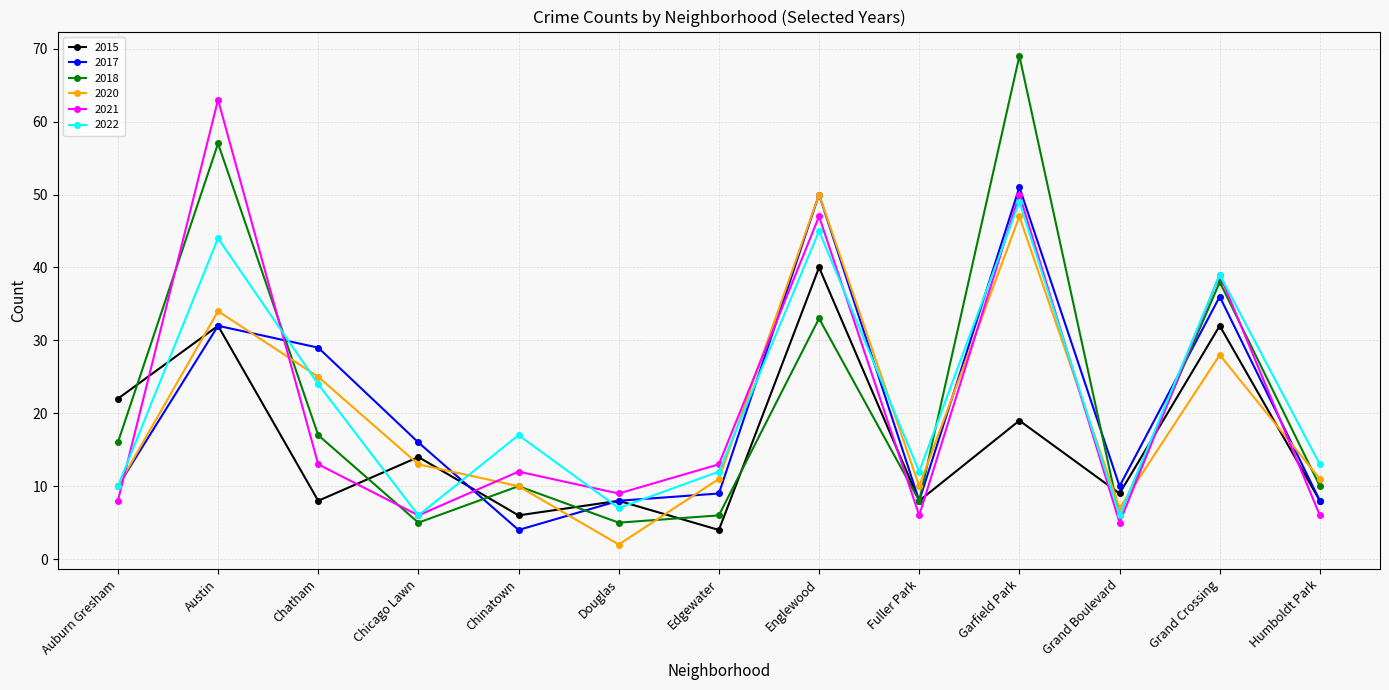

Which series changed the most between Chinatown and Grand Crossing?

2017